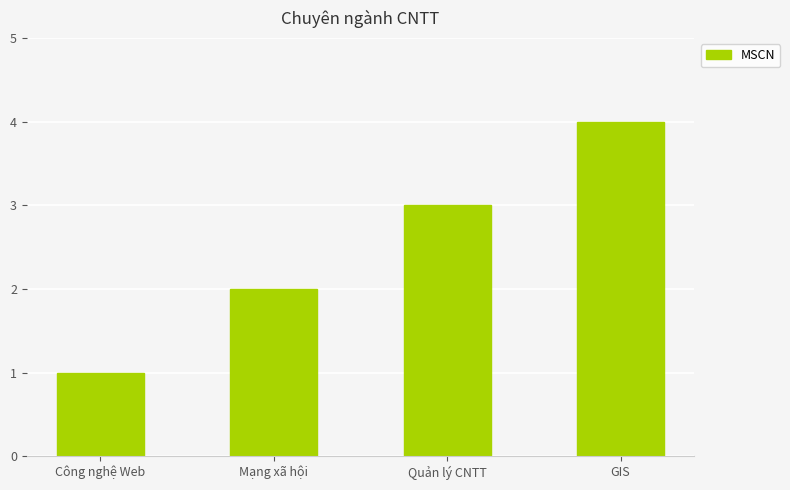

Reading right to left, what are all the values shown in this chart?

4	3	2	1